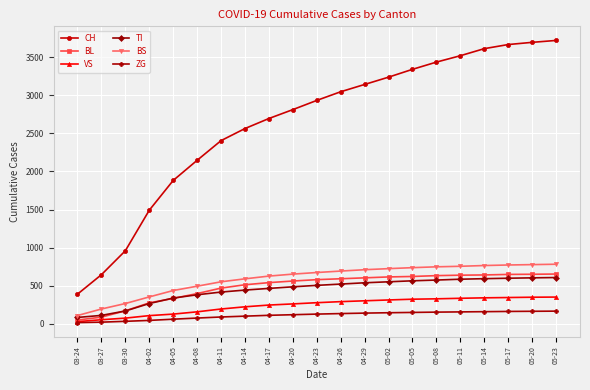

What is the value of the BL point at the 1st from the left?

46